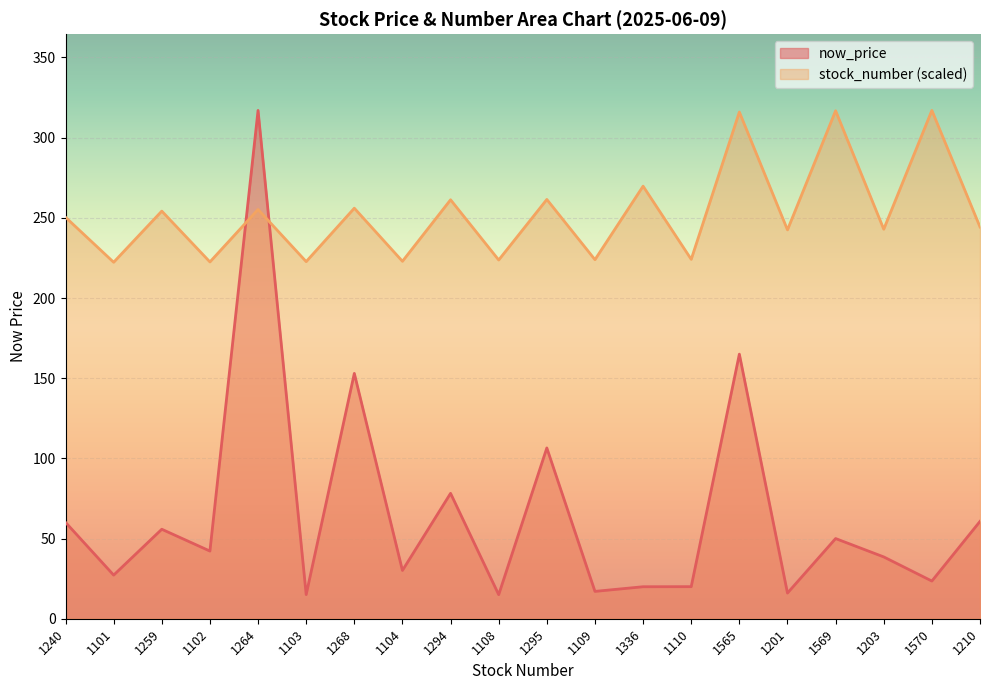

How many times do avg_now_price and stock_number cross each other?

2